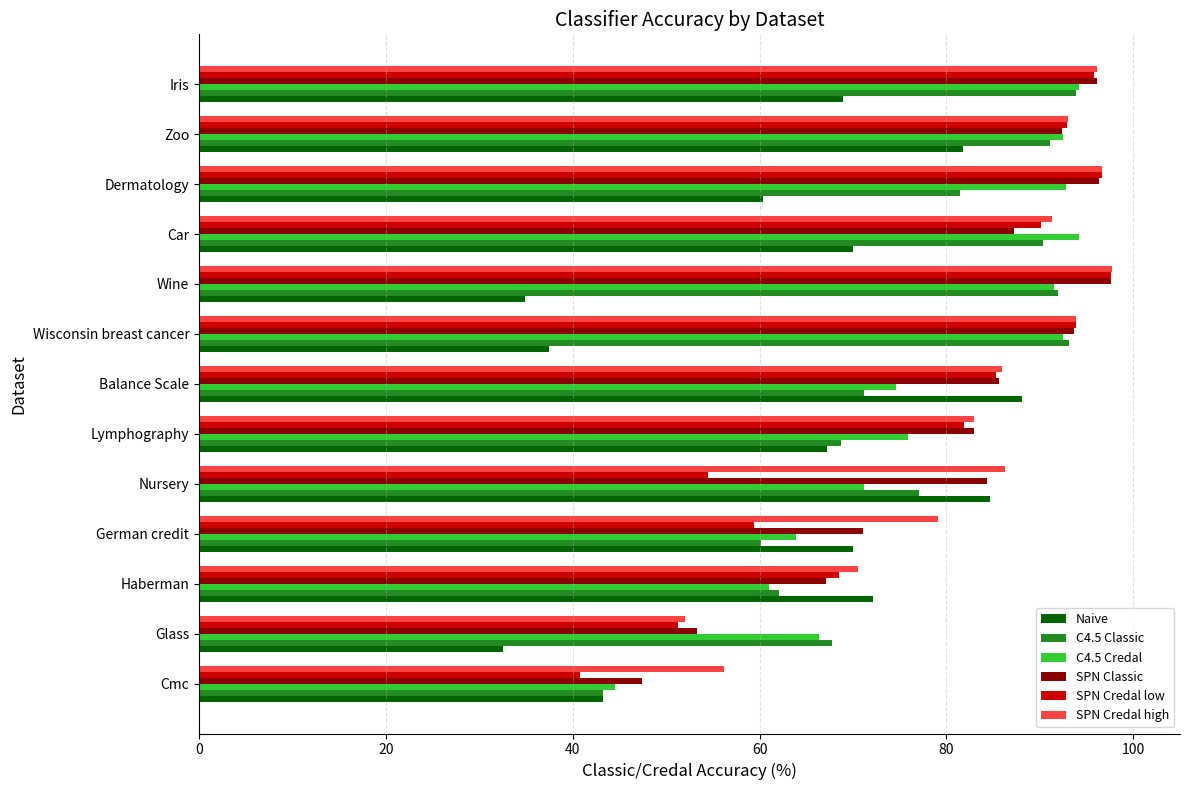

True or false: SPN Credal low has a value of 92.9 at Zoo.

True